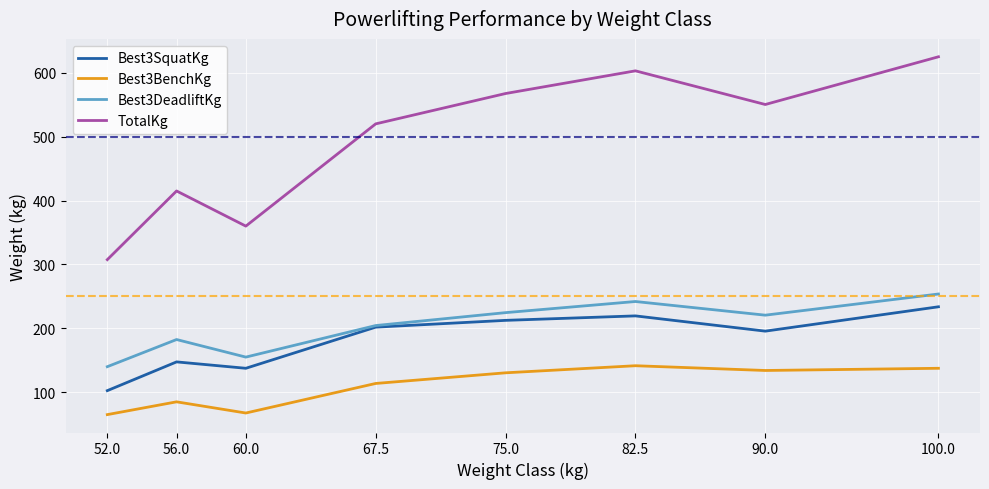

What is the spread (max minus min) of values at 60.0?

292.5